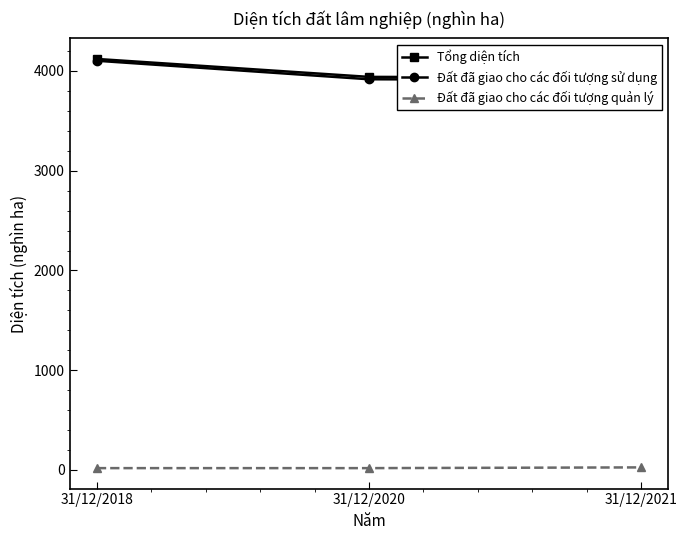

What is the smallest value displayed?

18.0